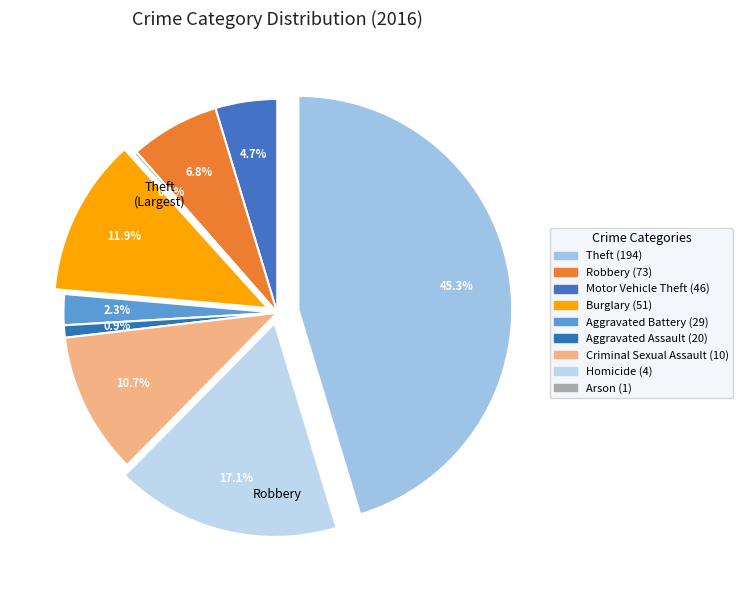

To the nearest percent, what is the difference between the largest and smallest slice percentages?

45%